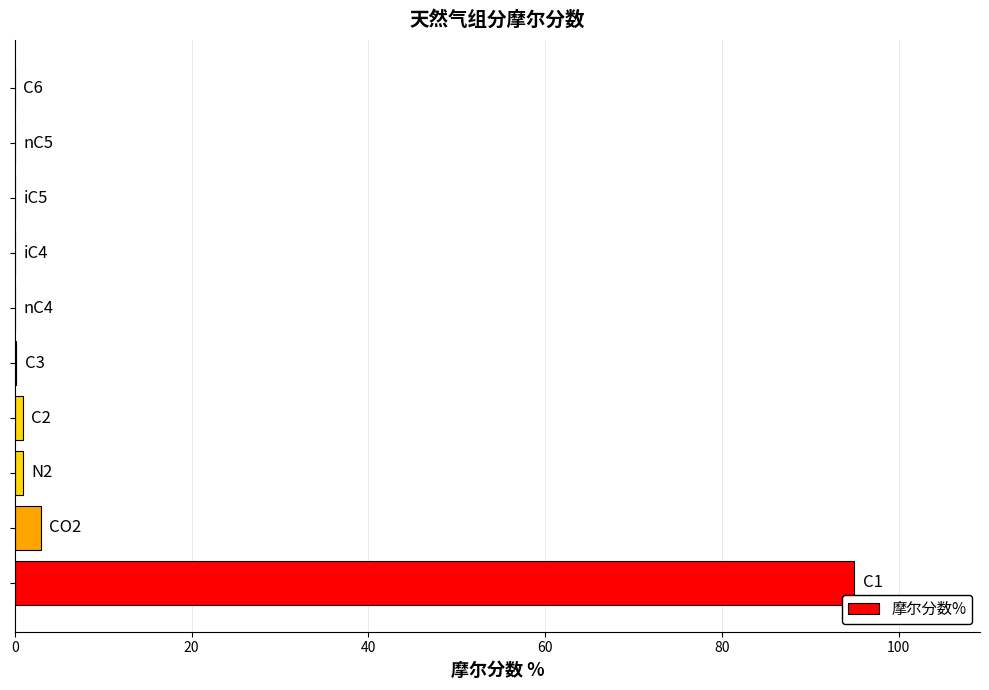

Are the bars horizontal?

Yes